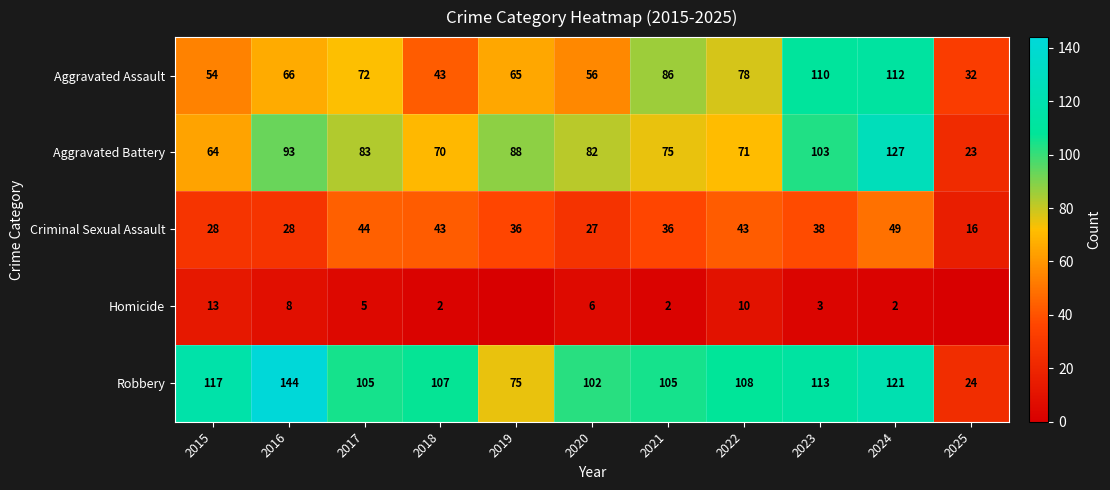

What is the total value across all series at 2021?

304